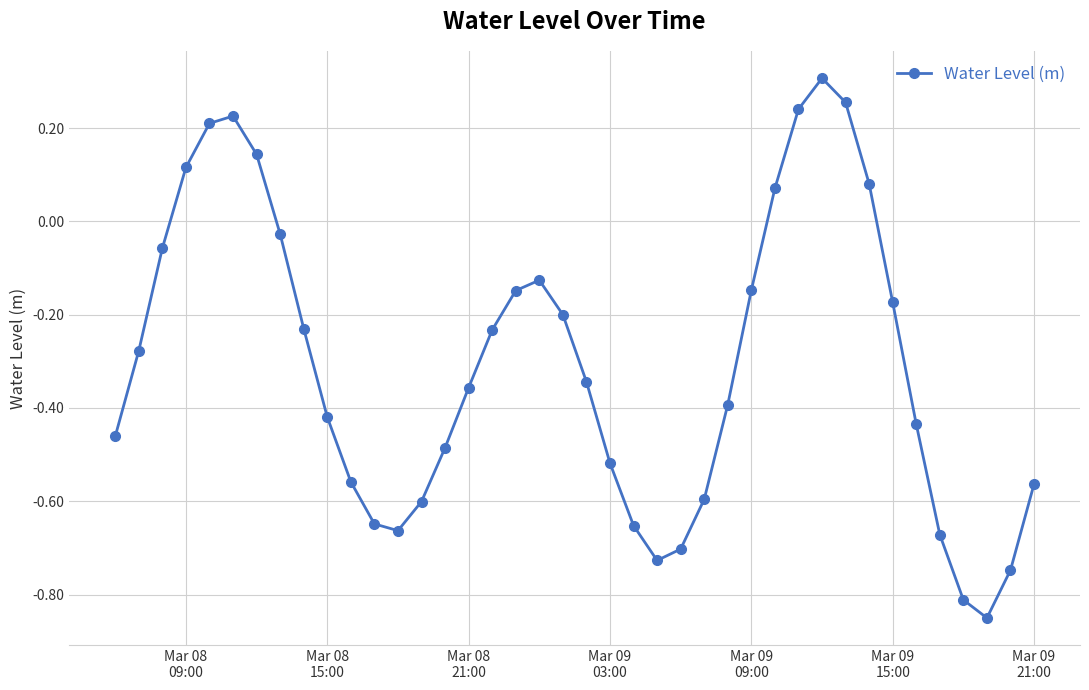

What is the difference between the maximum and second lowest values?

1.1